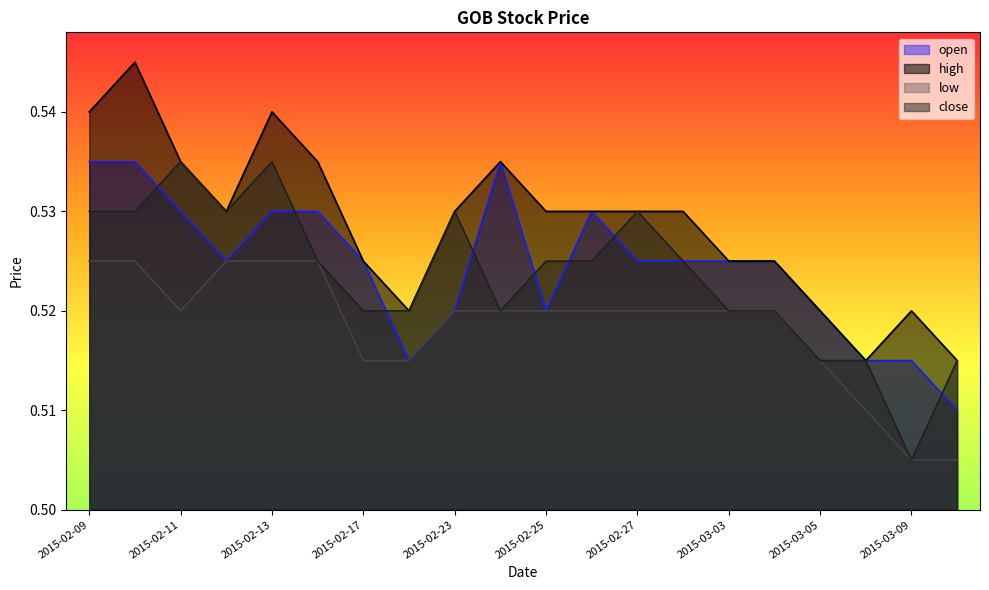

At which category does open reach its first local valley?

2015-02-12